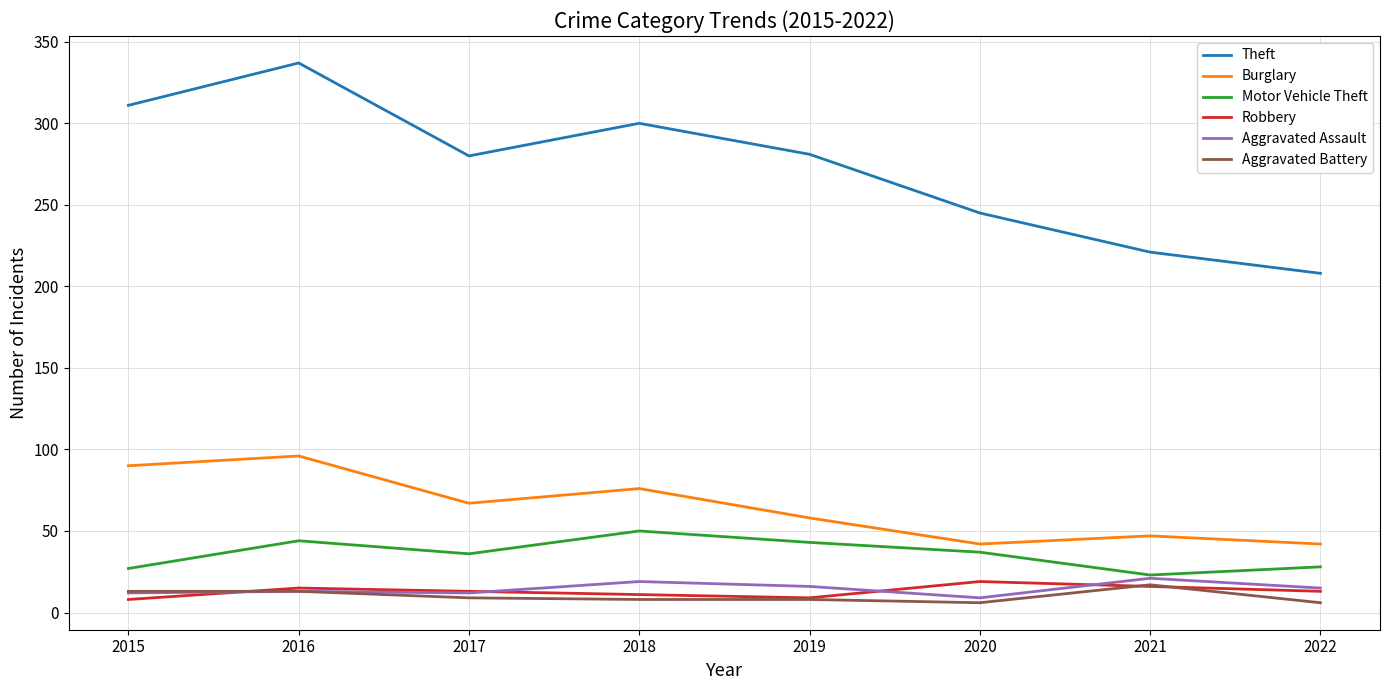

What is the maximum value shown in the chart?

337